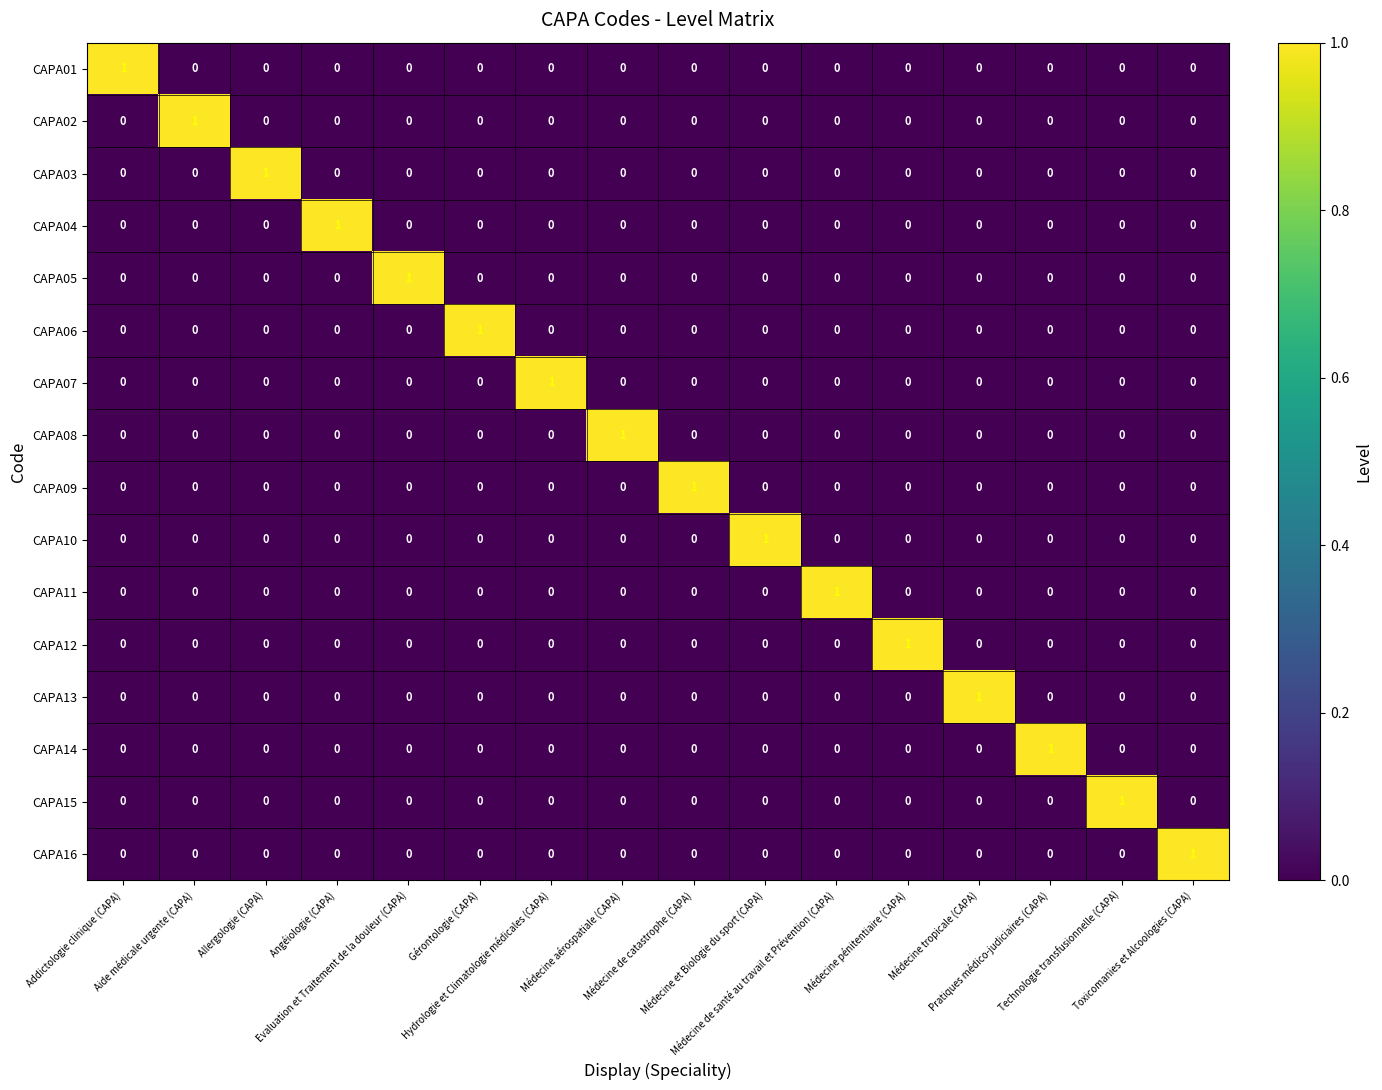

How many CAPA03 values are between 0 and 1?

16